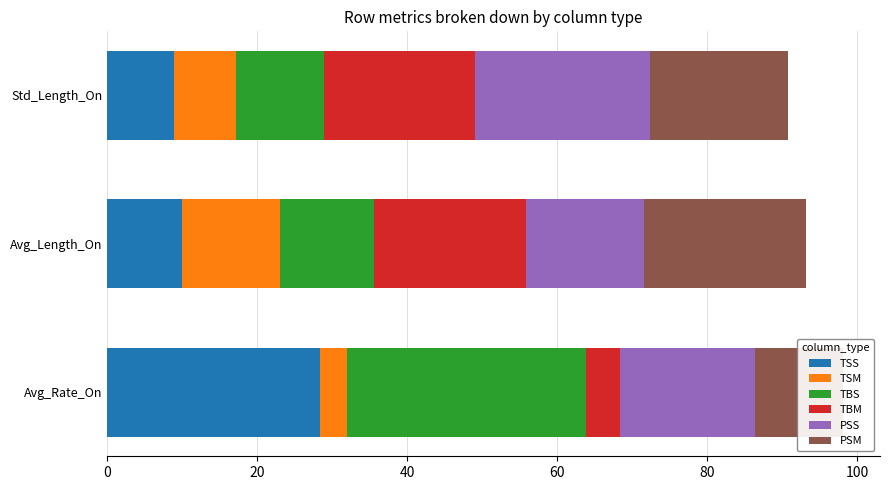

Is it true that TSM equals 3.7 at Avg_Rate_On?

True